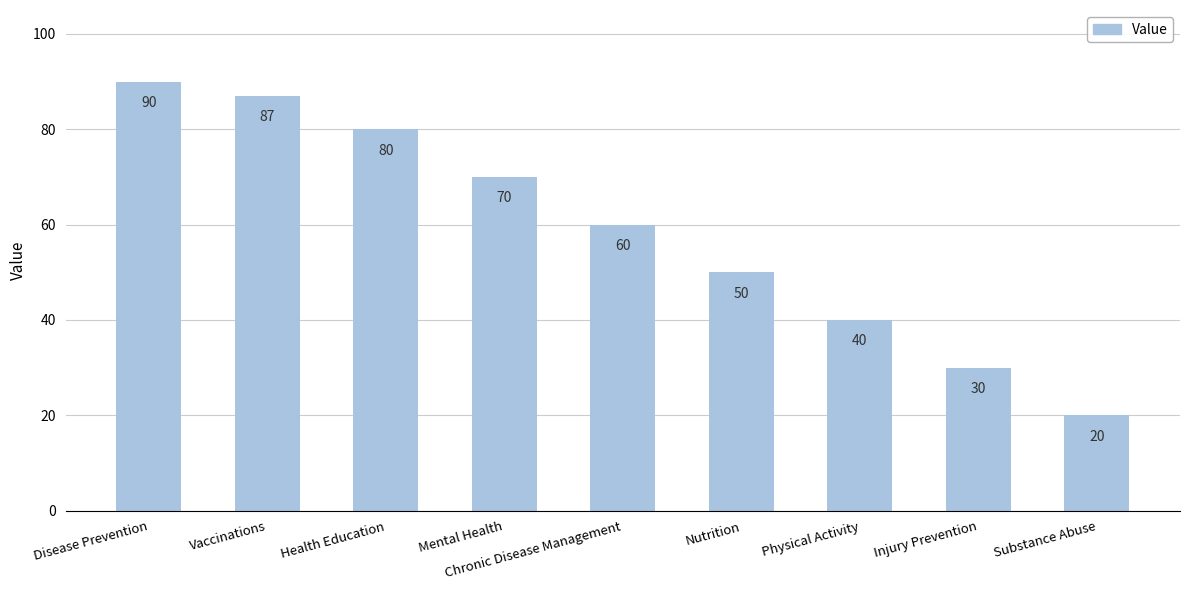

Reading left to right, transcribe all the data shown in this chart.

90	87	80	70	60	50	40	30	20